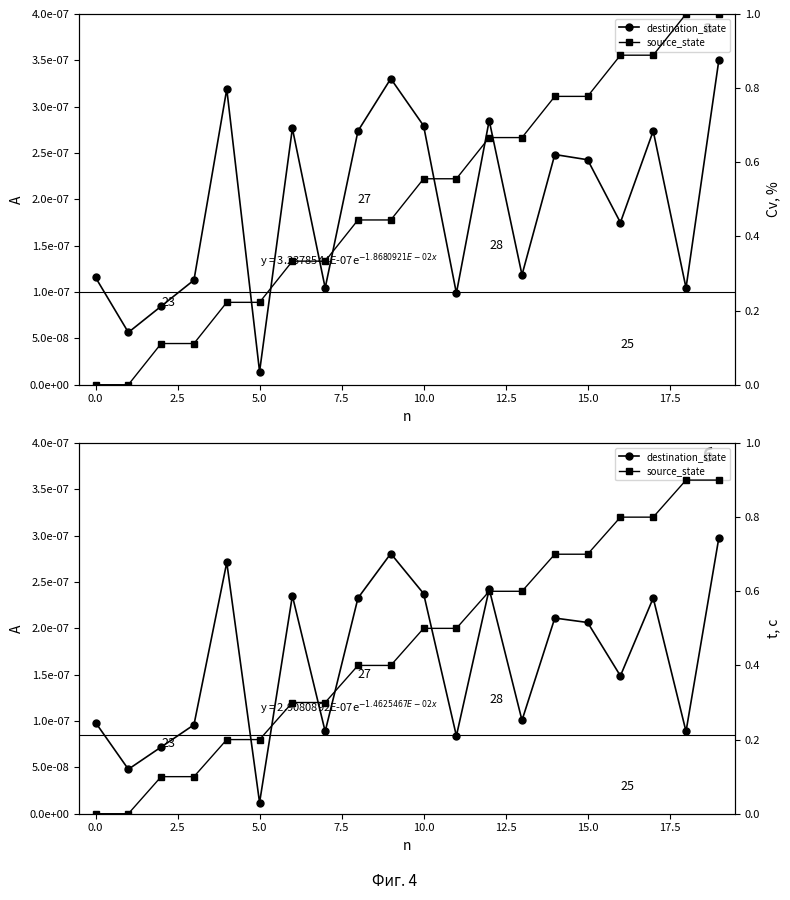

The destination_state series shows 0.0 at 15. True or false?

False